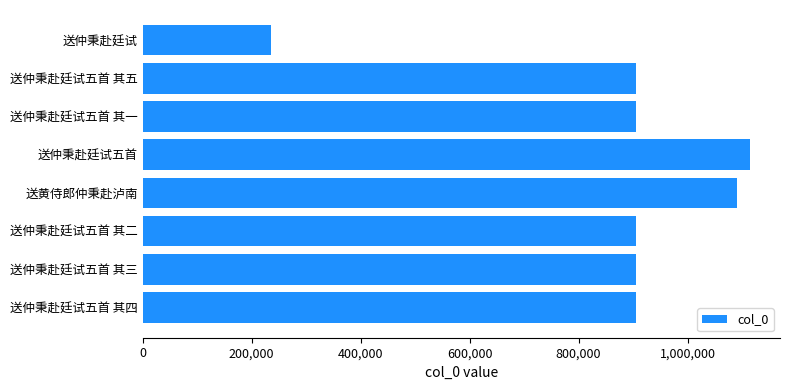

Approximately how many times larger is the value at 送仲秉赴廷试五首 其二 compared to 送仲秉赴廷试五首?

0.8